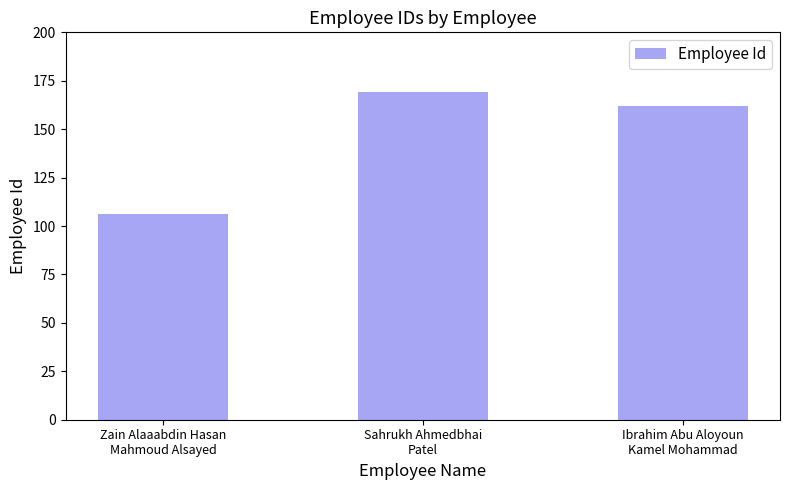

At which label does the data first exceed 162?

Sahrukh Ahmedbhai
Patel